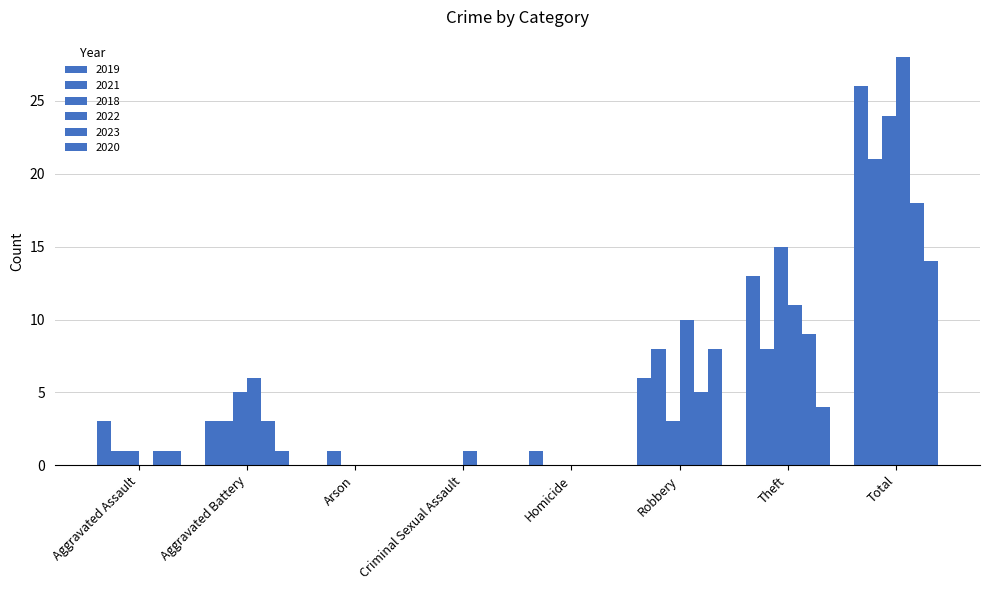

Count the number of data series in this chart.

6